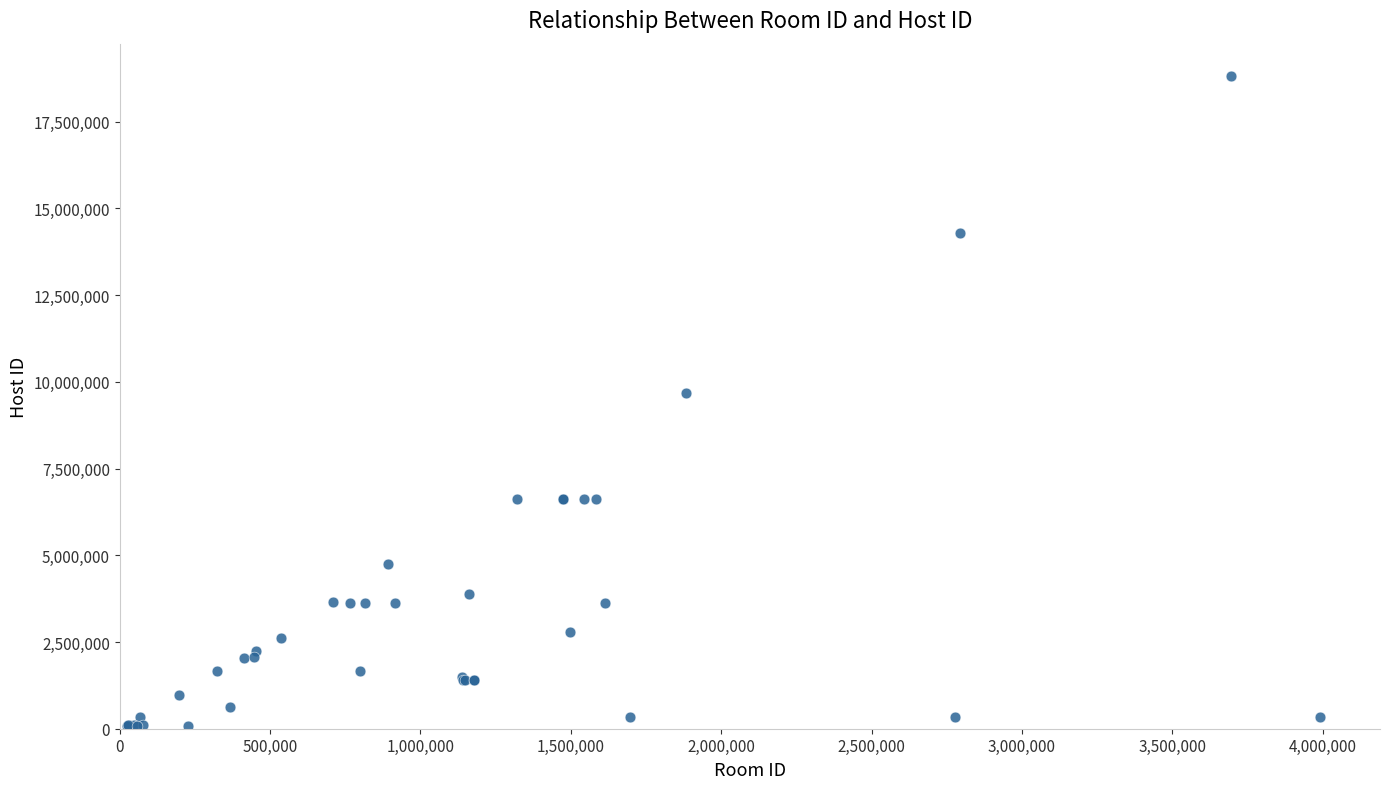

What Y value in the scatter plot is closest to 9438169?

9663343